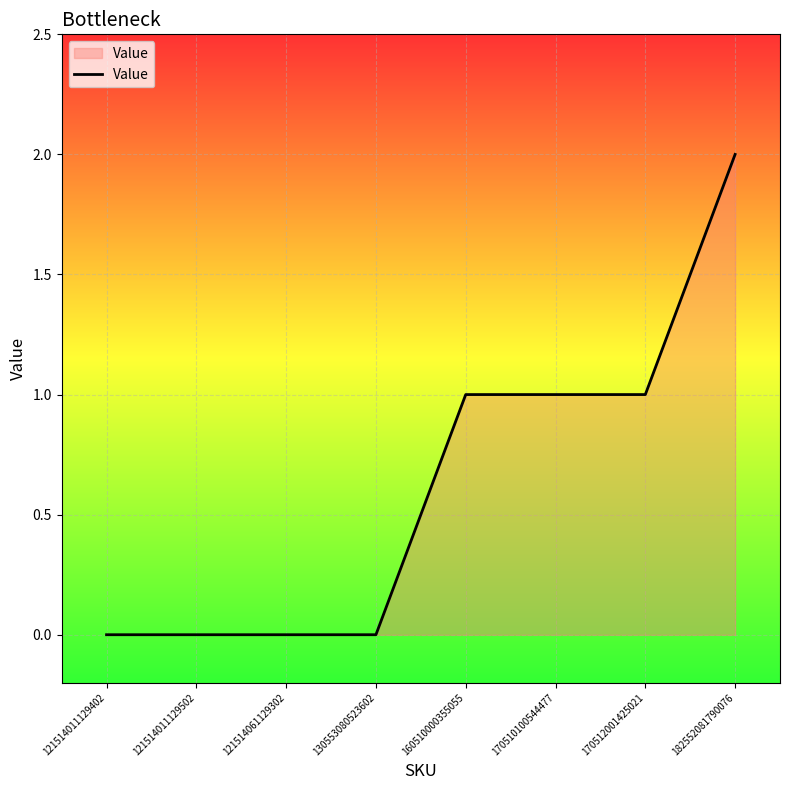

What is the sum of all values?

5